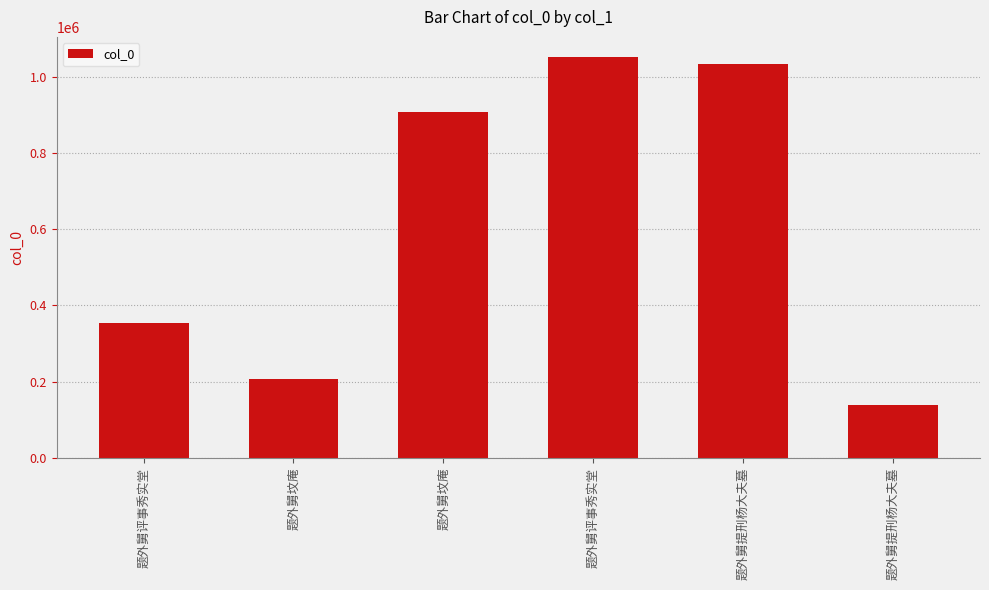

Reading left to right, extract all data points from this chart.

355011	206172	907731	1052390	1035141	139848